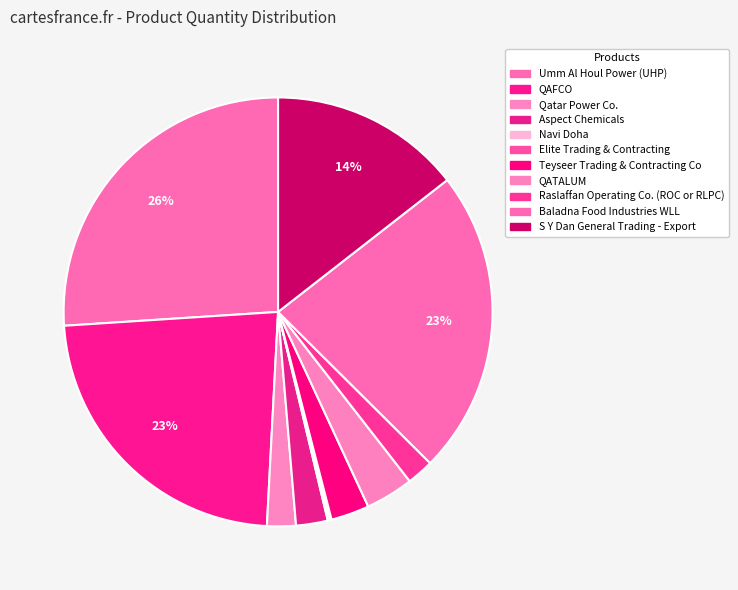

To the nearest percent, what is the average slice percentage?

9%